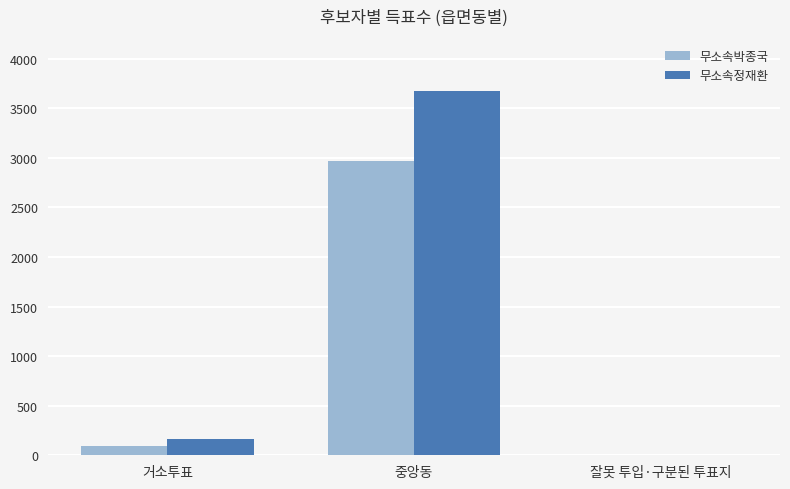

Between 중앙동 and 잘못 투입·구분된 투표지, which series saw the biggest shift?

무소속정재환